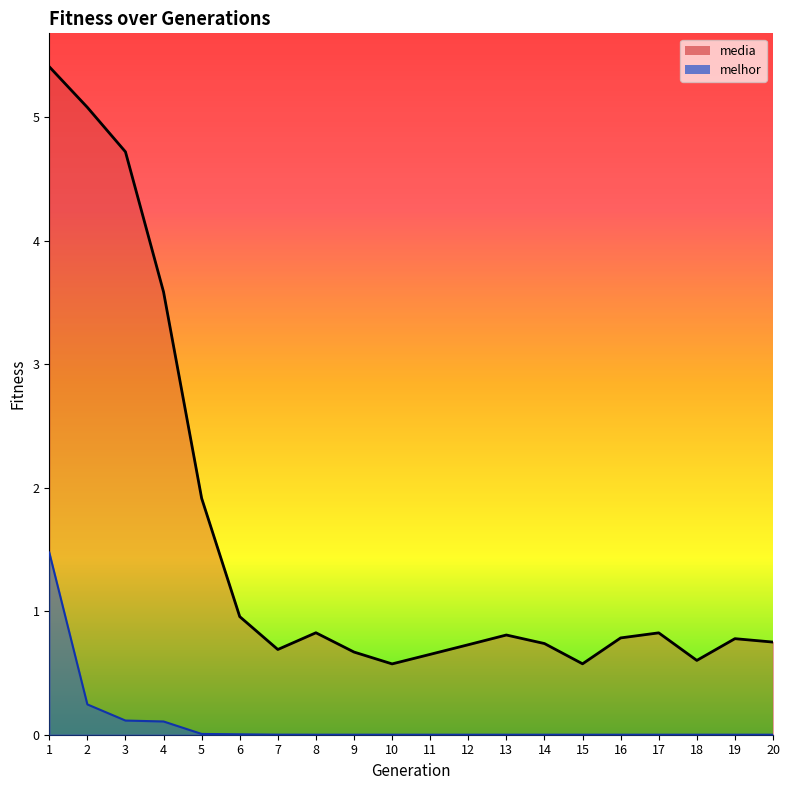

At which category does media reach its first local peak?

8